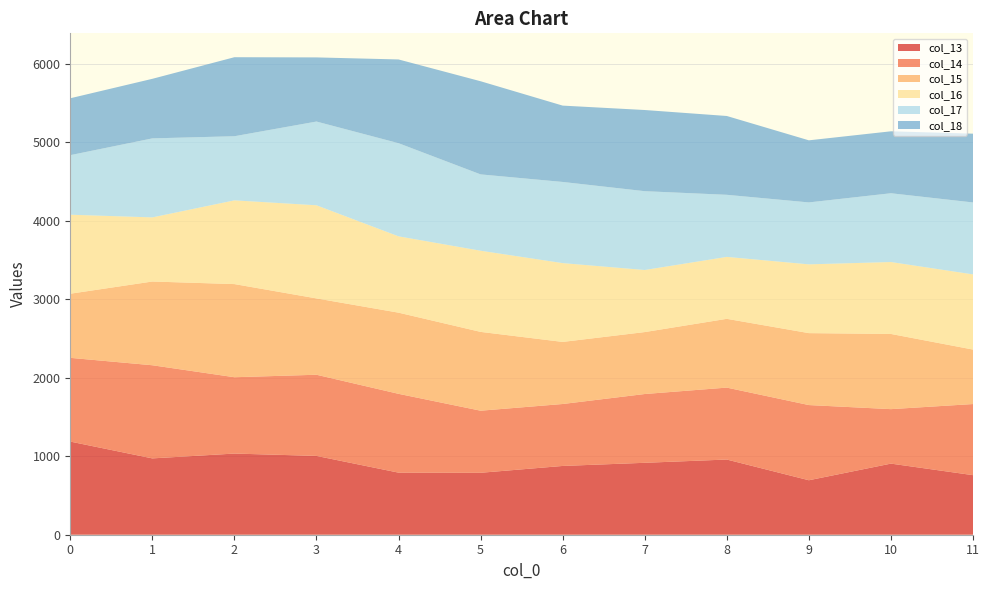

Reading left to right, list all the values displayed in this chart.

col_13: 1187.0	972.8	1034.4	1004.4	791.2	789.4	876.6	916.7	958.3	694.3	906.3	759.2
col_14: 1067.2	1187.0	972.8	1034.4	1004.4	791.2	789.4	876.6	916.7	958.3	694.3	906.3
col_15: 817.3	1067.2	1187.0	972.8	1034.4	1004.4	791.2	789.4	876.6	916.7	958.3	694.3
col_16: 1007.0	817.3	1067.2	1187.0	972.8	1034.4	1004.4	791.2	789.4	876.6	916.7	958.3
col_17: 759.0	1007.0	817.3	1067.2	1187.0	972.8	1034.4	1004.4	791.2	789.4	876.6	916.7
col_18: 725.0	759.0	1007.0	817.3	1067.2	1187.0	972.8	1034.4	1004.4	791.2	789.4	876.6